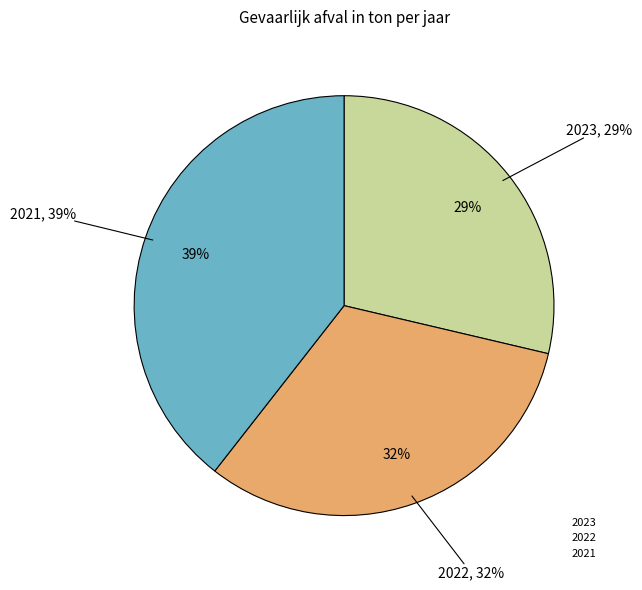

How many segments does this pie chart have?

3